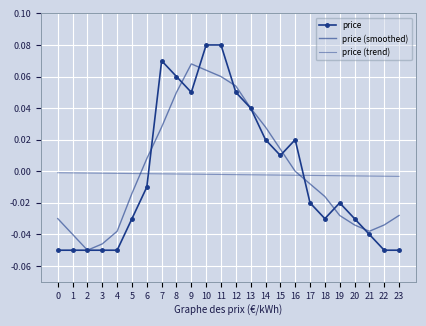

In price (smoothed), how many points are higher than both neighbors (excluding endpoints)?

1